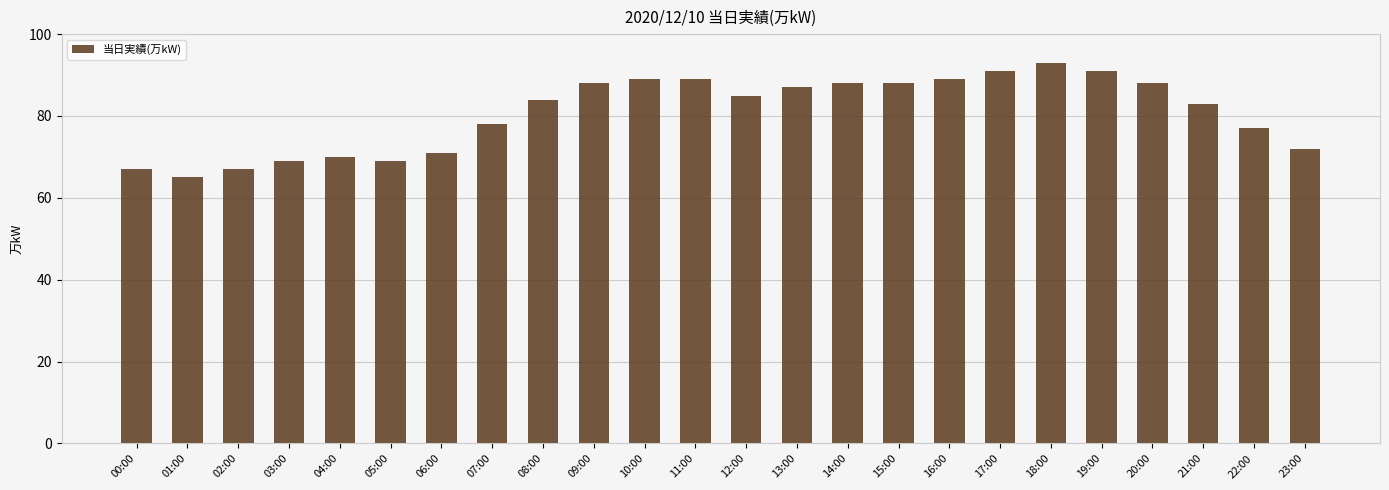

Is it true that the value at 01:00 is 20?

False